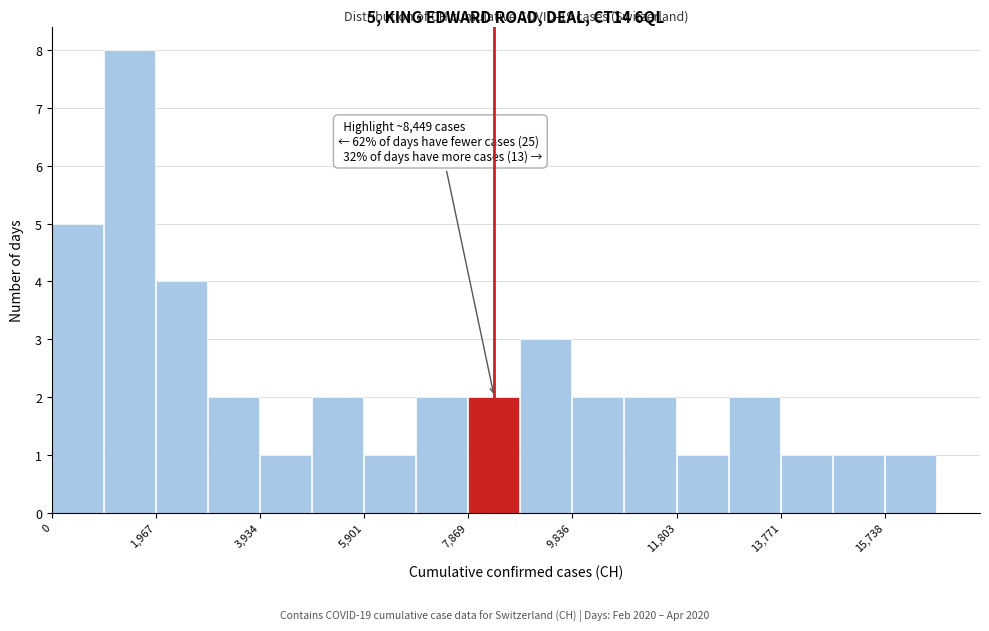

Over which range of the x-axis is the bar tallest?

1000 to 2000